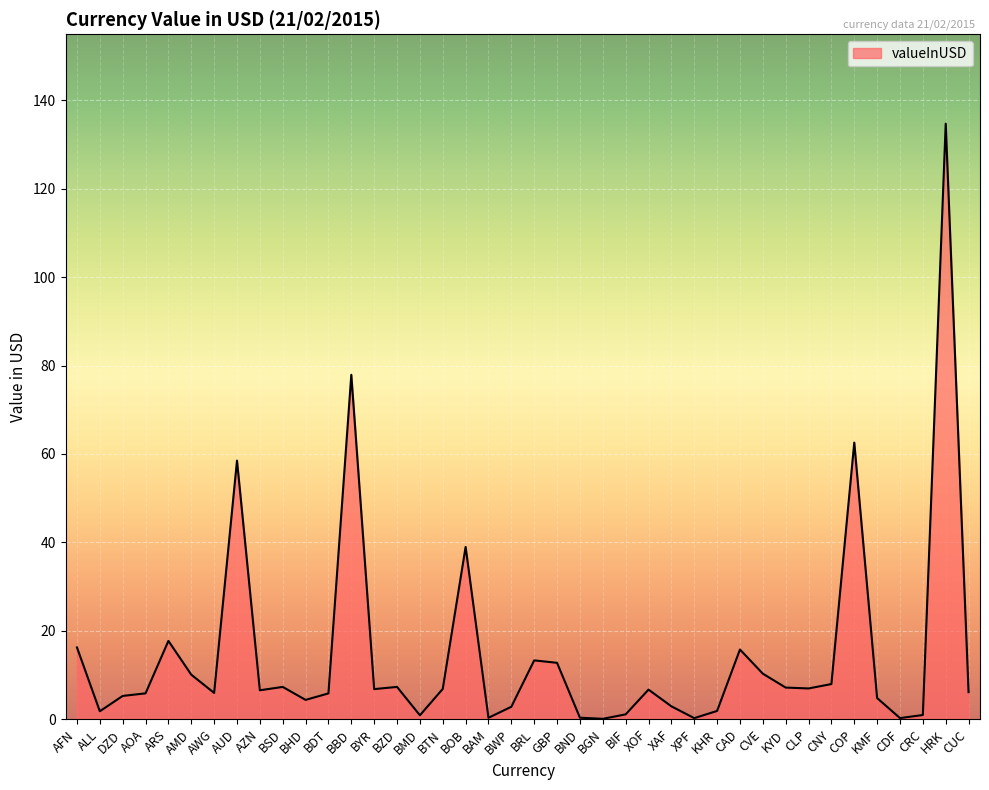

Is it true that the value at AUD is 58.5?

True